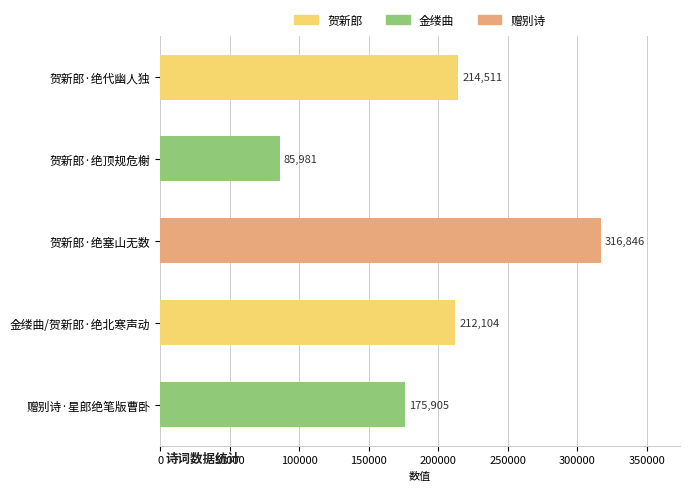

Reading top to bottom, transcribe all the data shown in this chart.

214511	85981	316846	212104	175905